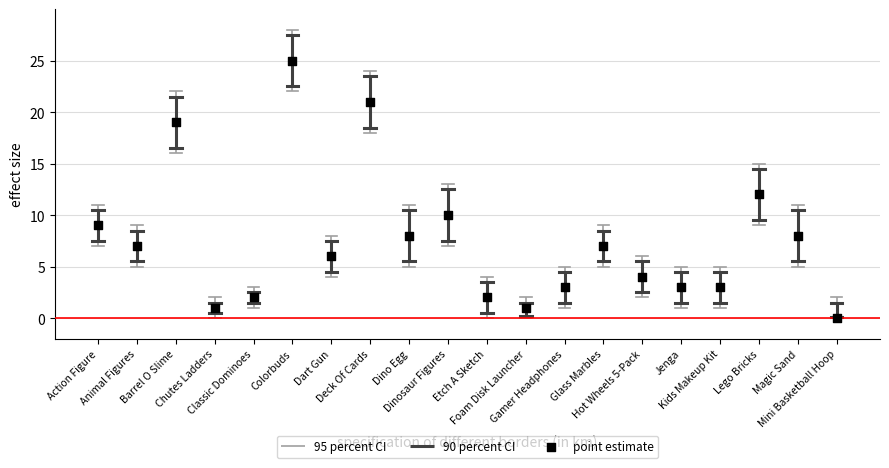

What is the range of Y values (max minus min)?

25